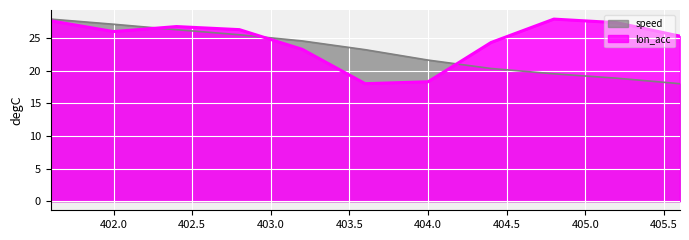

The speed series shows 29.2 at 404.0. True or false?

False